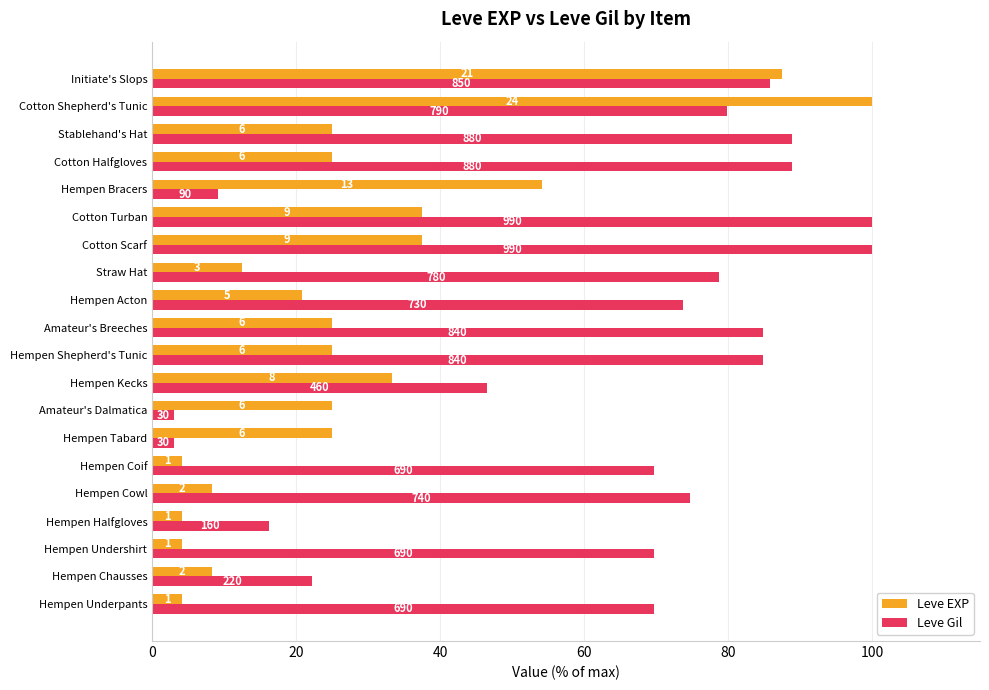

What are all the series names shown in the legend?

Leve EXP, Leve Gil